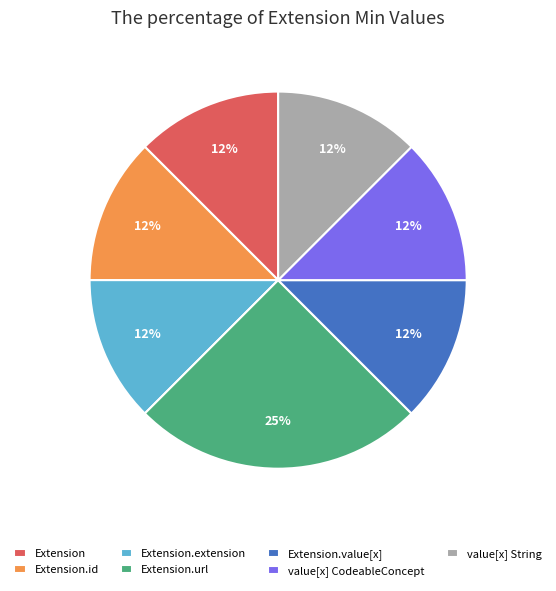

What is the ratio of the value at Extension.extension to the value at value[x] String?

1.0